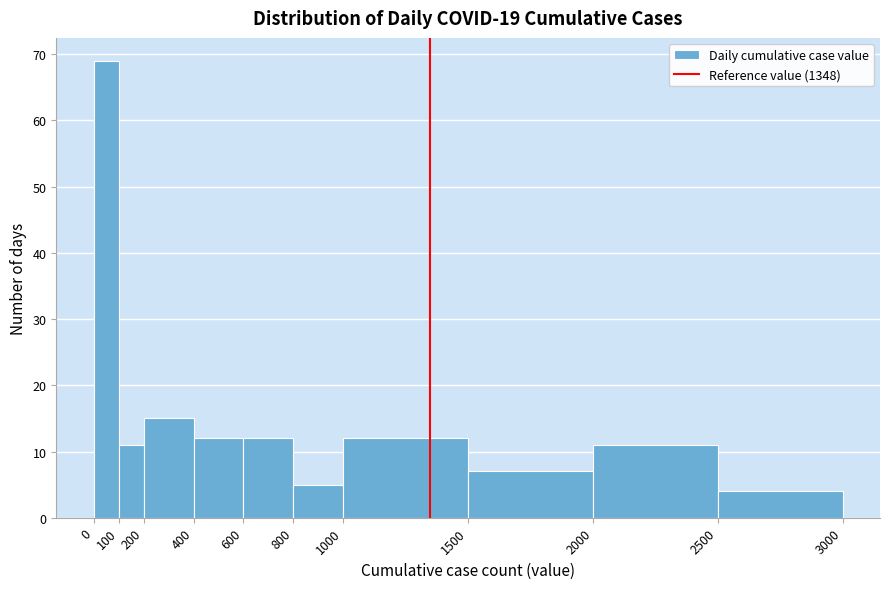

How tall is the bar that spans 100 to 200 on the x-axis? The values are not printed on the chart, so give them approximately, as read against the axis.

11